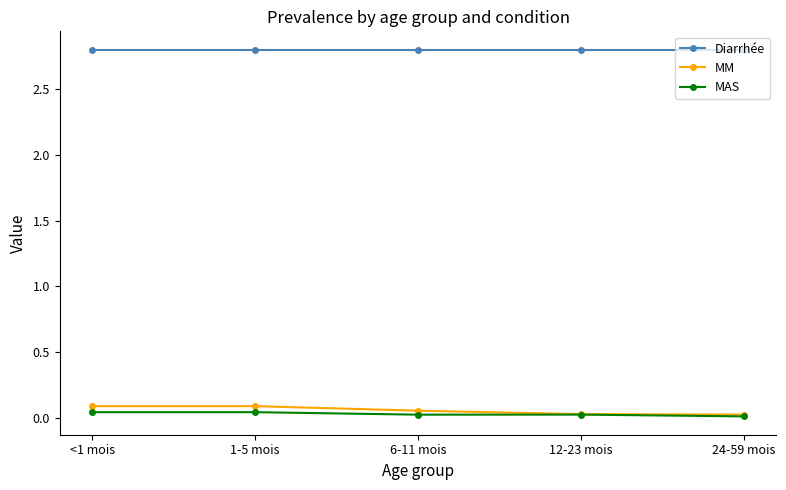

True or false: MM and Diarrhée cross at least once.

False